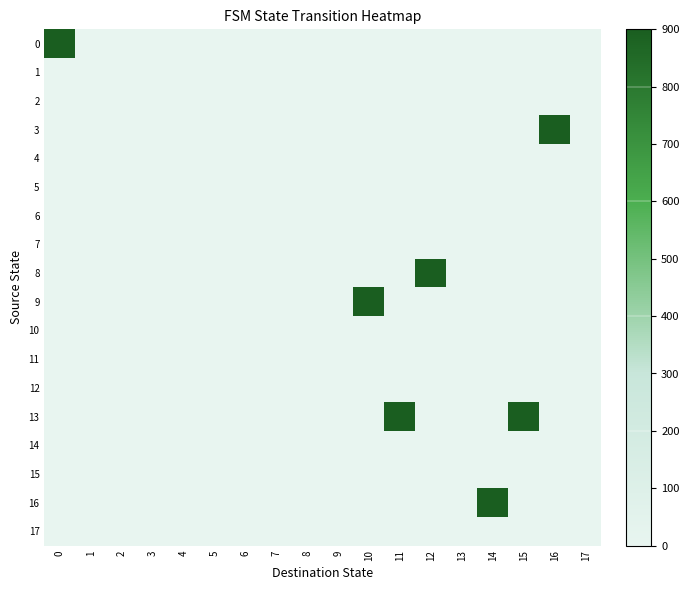

How many data points does each series have?

18